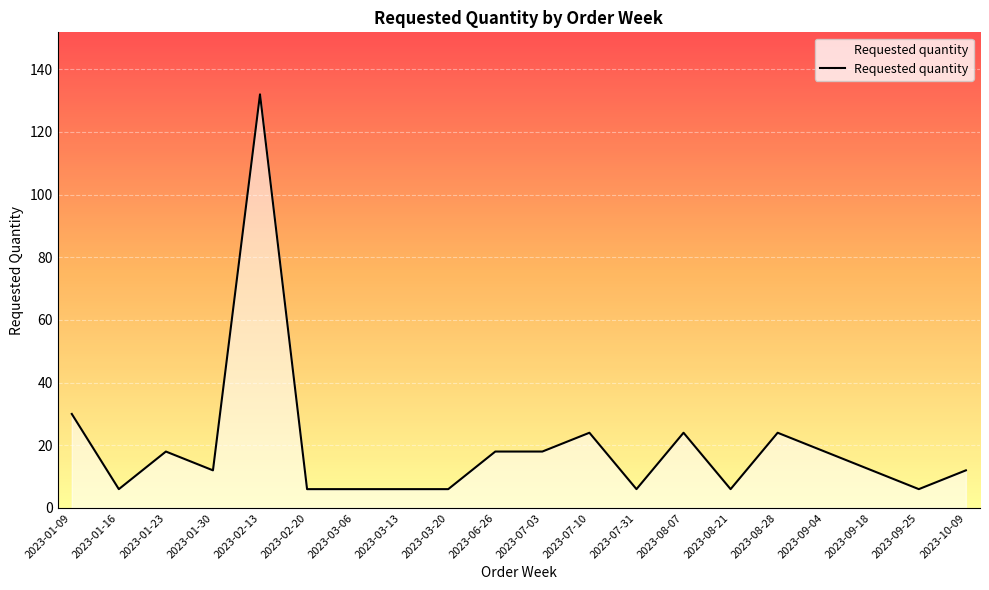

Reading left to right, extract all data points from this chart.

2023-01-09=30	2023-01-16=6	2023-01-23=18	2023-01-30=12	2023-02-13=132	2023-02-20=6	2023-03-06=6	2023-03-13=6	2023-03-20=6	2023-06-26=18	2023-07-03=18	2023-07-10=24	2023-07-31=6	2023-08-07=24	2023-08-21=6	2023-08-28=24	2023-09-04=18	2023-09-18=12	2023-09-25=6	2023-10-09=12